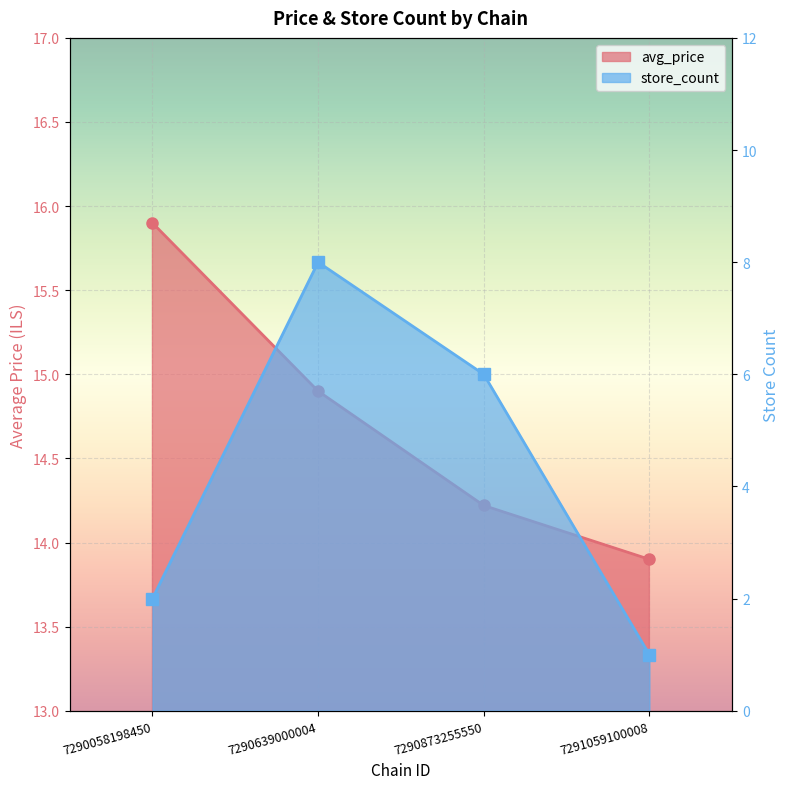

What is the value of the avg_price point at the 3rd from the left?

14.2